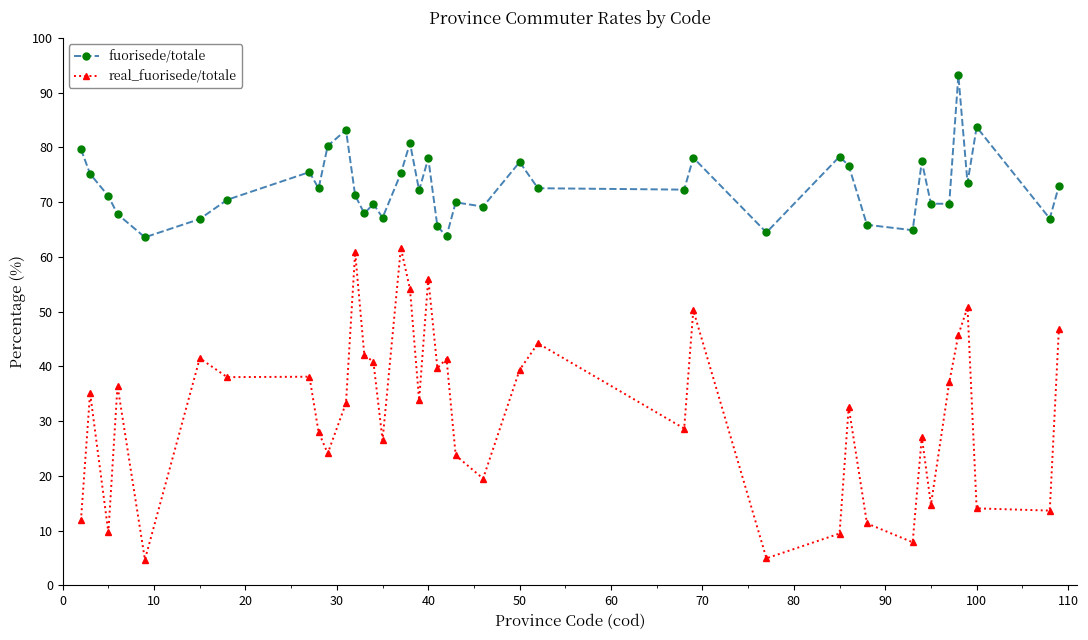

Which series has the widest spread of values?

real_fuorisede/totale